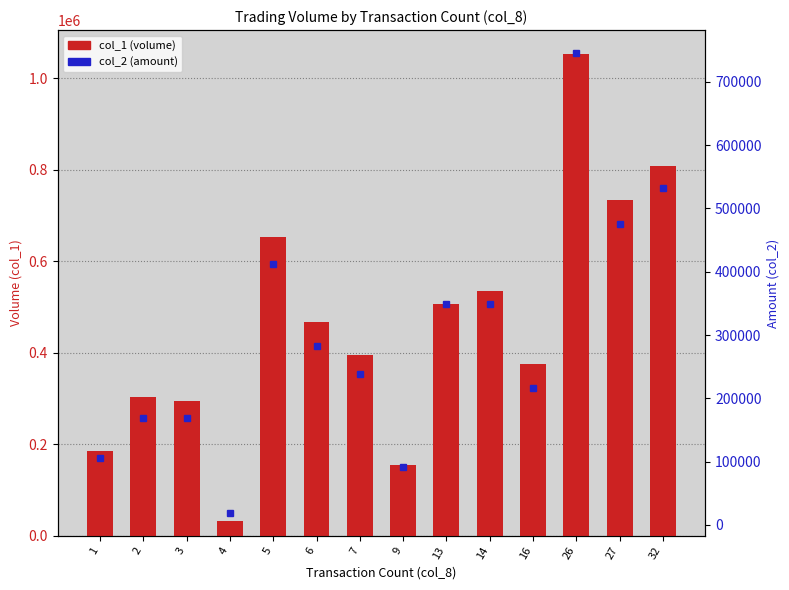

At which label does col_1 (volume) first exceed 468000?

5